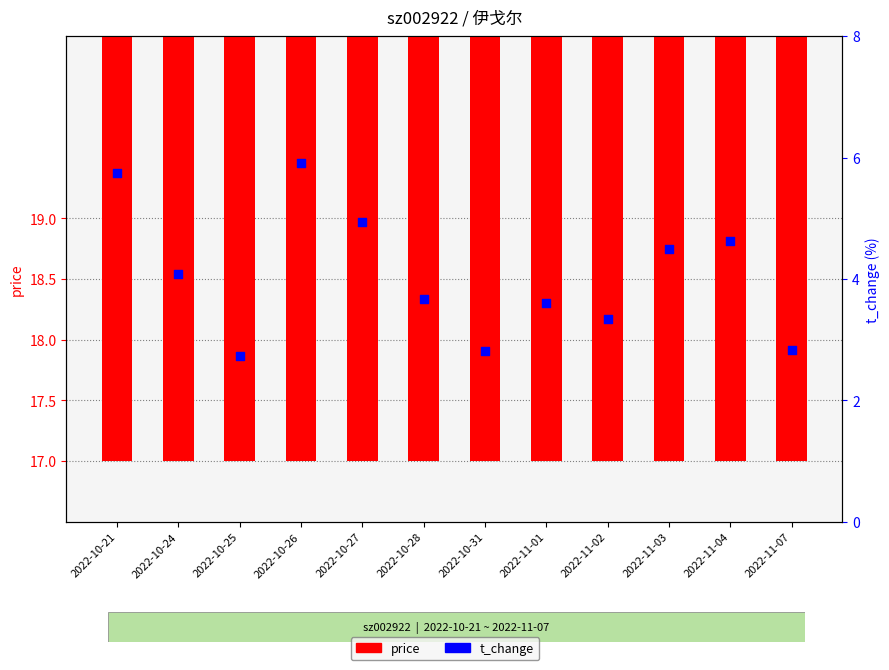

Which series has the largest total across all categories?

price